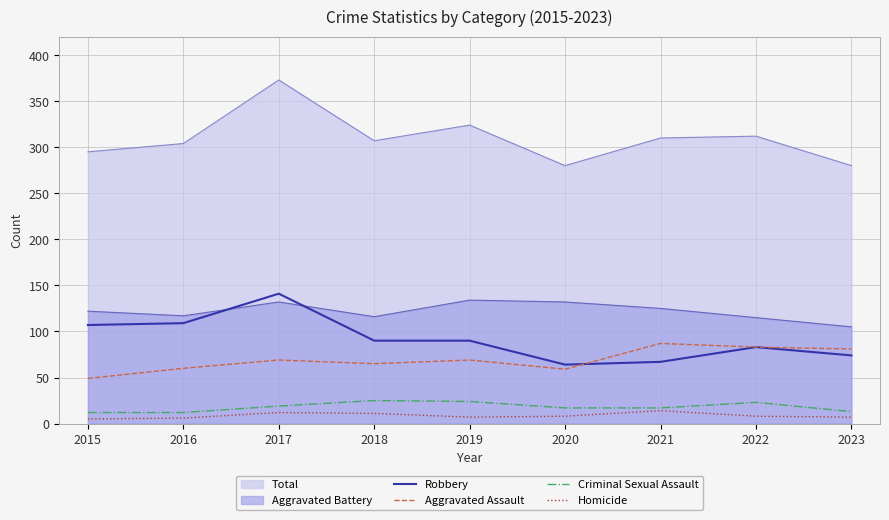

At which label does Homicide reach its peak?

2021